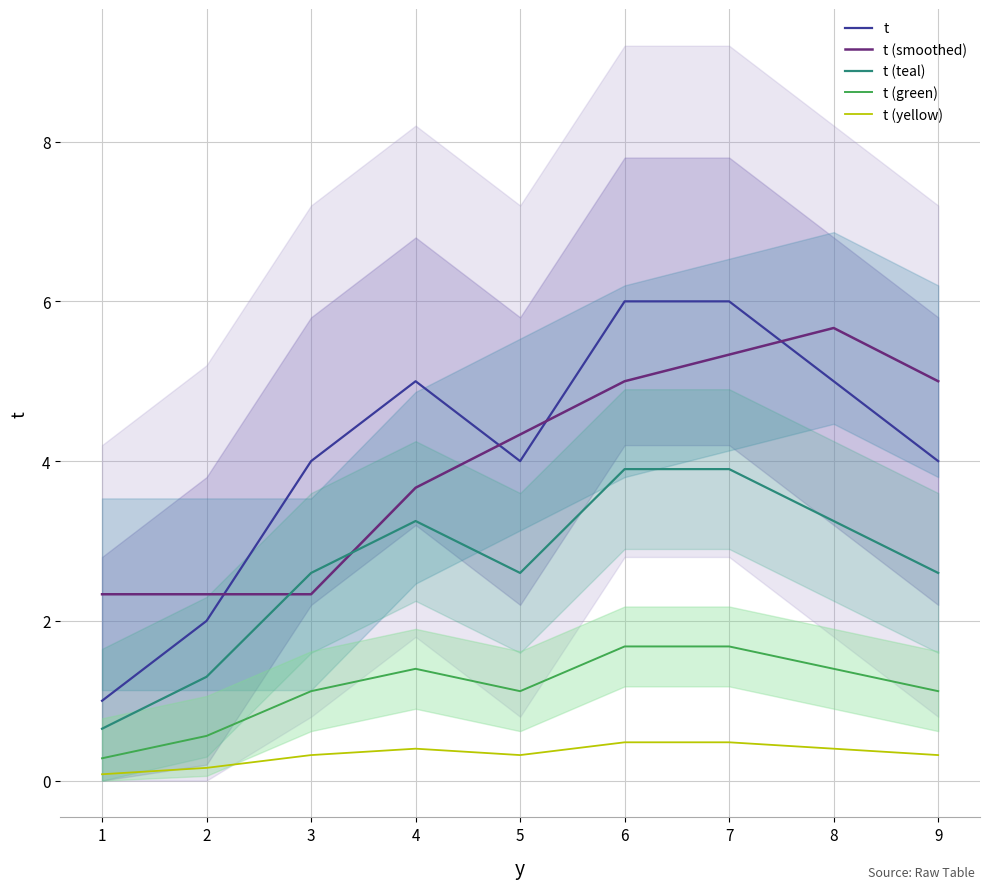

What is the average value of the t (teal) series?

2.7